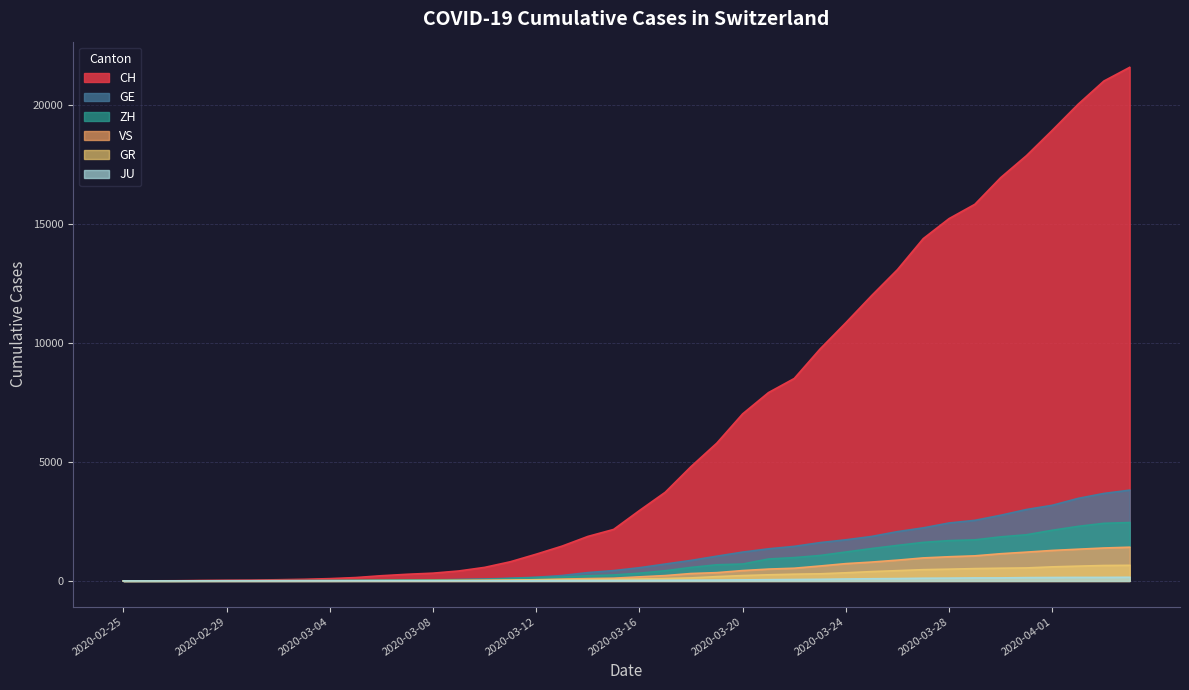

True or false: CH has a value of 18940 at 2020-04-01.

True